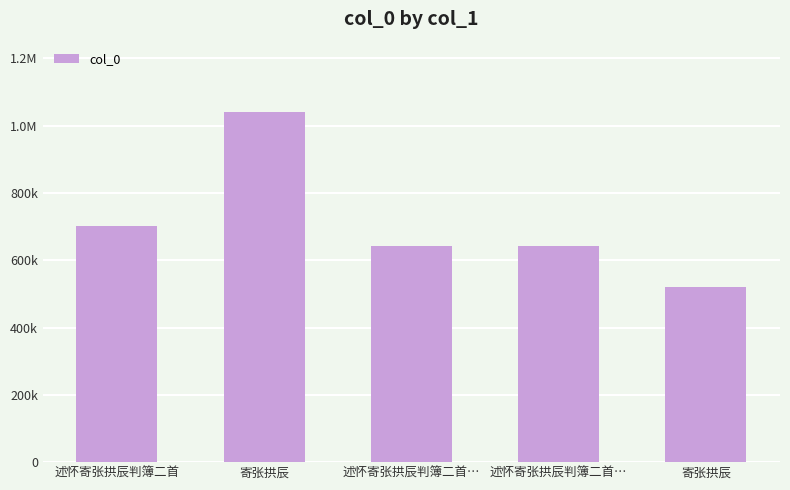

Does the chart contain any negative values?

No